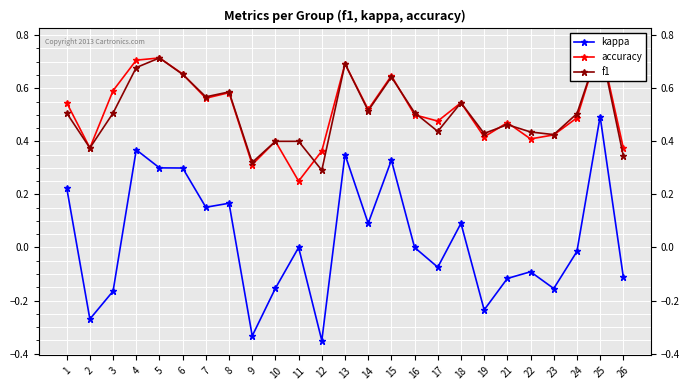

Reading left to right, extract all data points from this chart.

kappa: 0.2	-0.3	-0.2	0.4	0.3	0.3	0.2	0.2	-0.3	-0.2	0.0	-0.4	0.4	0.1	0.3	0.0	-0.1	0.1	-0.2	-0.1	-0.1	-0.2	-0.0	0.5	-0.1
accuracy: 0.5	0.4	0.6	0.7	0.7	0.7	0.6	0.6	0.3	0.4	0.2	0.4	0.7	0.5	0.6	0.5	0.5	0.5	0.4	0.5	0.4	0.4	0.5	0.8	0.4
f1: 0.5	0.4	0.5	0.7	0.7	0.7	0.6	0.6	0.3	0.4	0.4	0.3	0.7	0.5	0.6	0.5	0.4	0.5	0.4	0.5	0.4	0.4	0.5	0.8	0.3